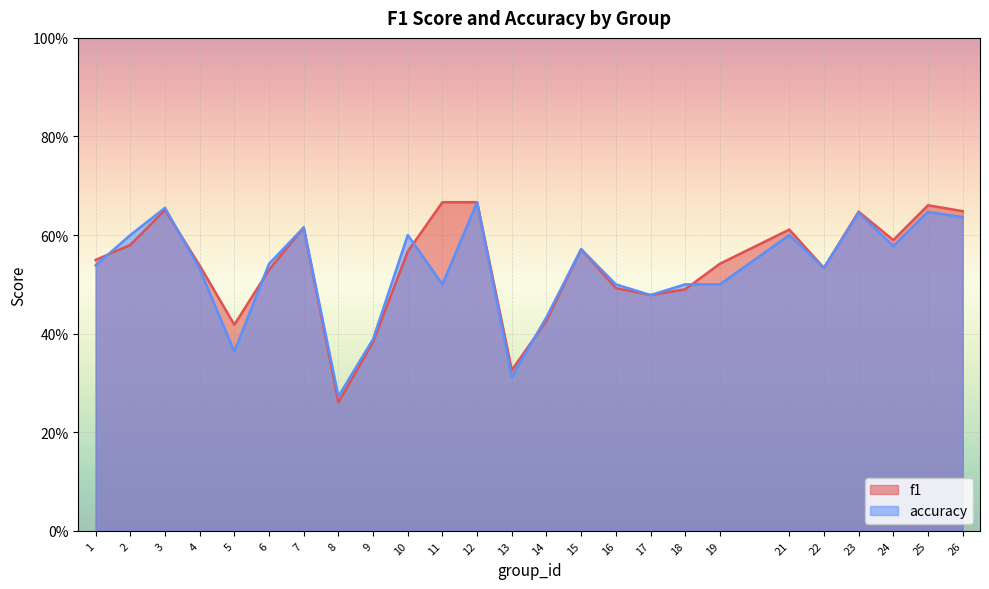

Reading left to right, what are all the values shown in this chart?

f1: 0.5	0.6	0.7	0.5	0.4	0.5	0.6	0.3	0.4	0.6	0.7	0.7	0.3	0.4	0.6	0.5	0.5	0.5	0.5	0.6	0.5	0.6	0.6	0.7	0.6
accuracy: 0.5	0.6	0.7	0.5	0.4	0.5	0.6	0.3	0.4	0.6	0.5	0.7	0.3	0.4	0.6	0.5	0.5	0.5	0.5	0.6	0.5	0.6	0.6	0.6	0.6